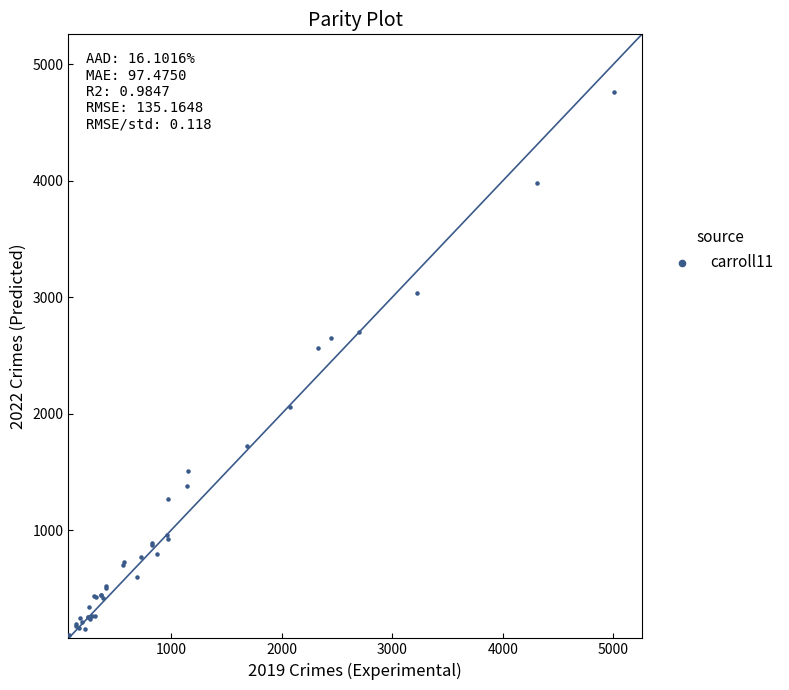

What Y value in the scatter plot is closest to 2431?

2566